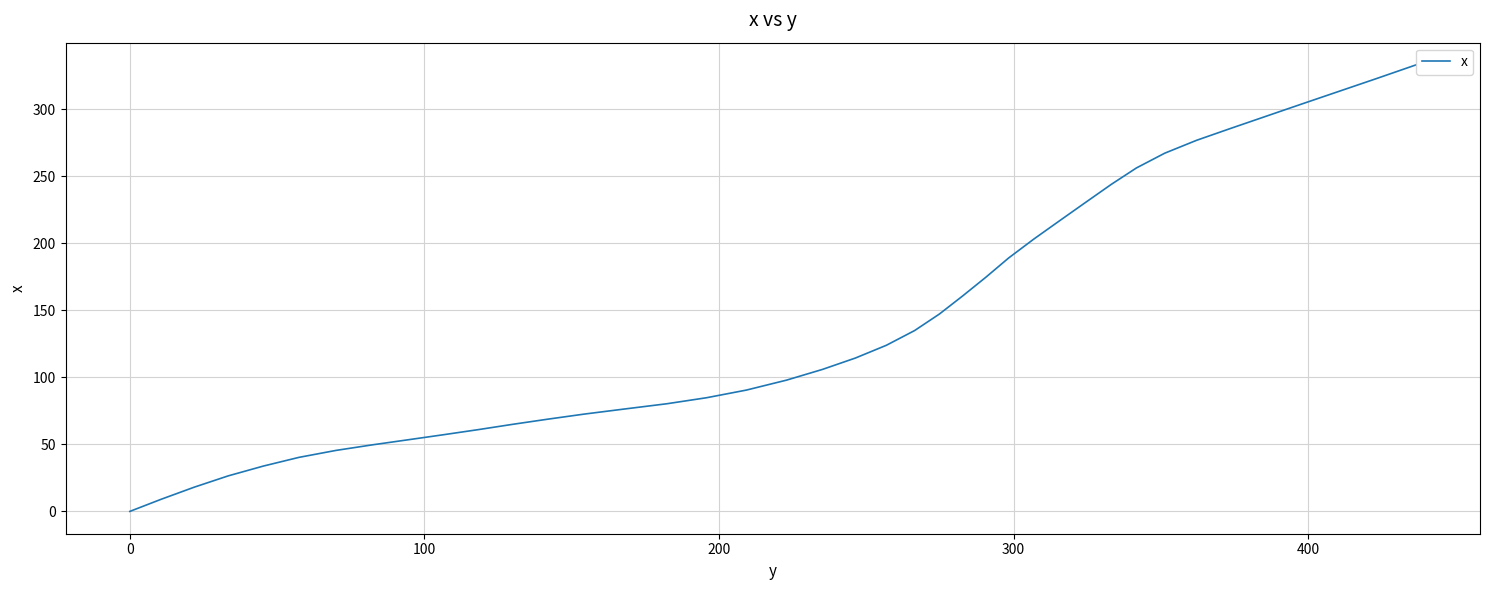

What is the sum of all values?

5729.8